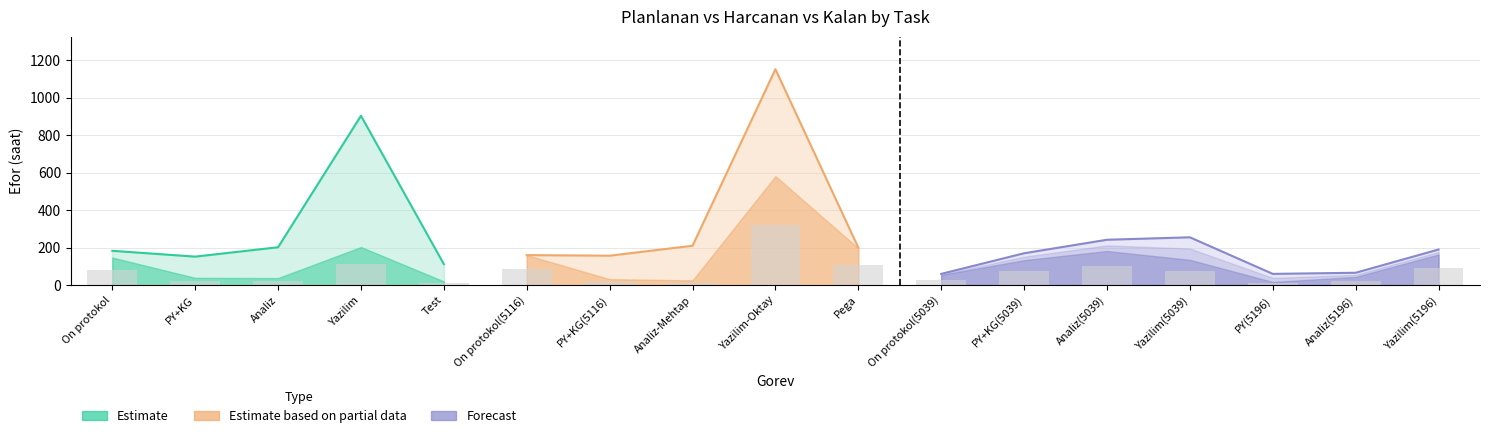

Reading left to right, extract all data points from this chart.

planlanan: planlanan=183.0	harcanan=152.0	kalan=202.0	3=903.0	4=112.0	5=160.0	6=157.0	7=210.0	8=1151.0	9=200.0	10=60.0	11=170.0	12=242.0	13=255.0	14=60.0	15=66.0	16=190.0
harcanan: planlanan=147.0	harcanan=38.9	kalan=37.8	3=203.0	4=20.0	5=160.0	6=32.0	7=25.5	8=581.0	9=196.5	10=54.1	11=133.2	12=181.9	13=135.0	14=17.0	15=44.0	16=163.5
kalan: planlanan=36.0	harcanan=113.1	kalan=164.2	3=700.0	4=92.0	5=0.0	6=125.0	7=184.5	8=570.0	9=3.5	10=5.9	11=36.8	12=60.1	13=120.0	14=43.0	15=22.0	16=26.5